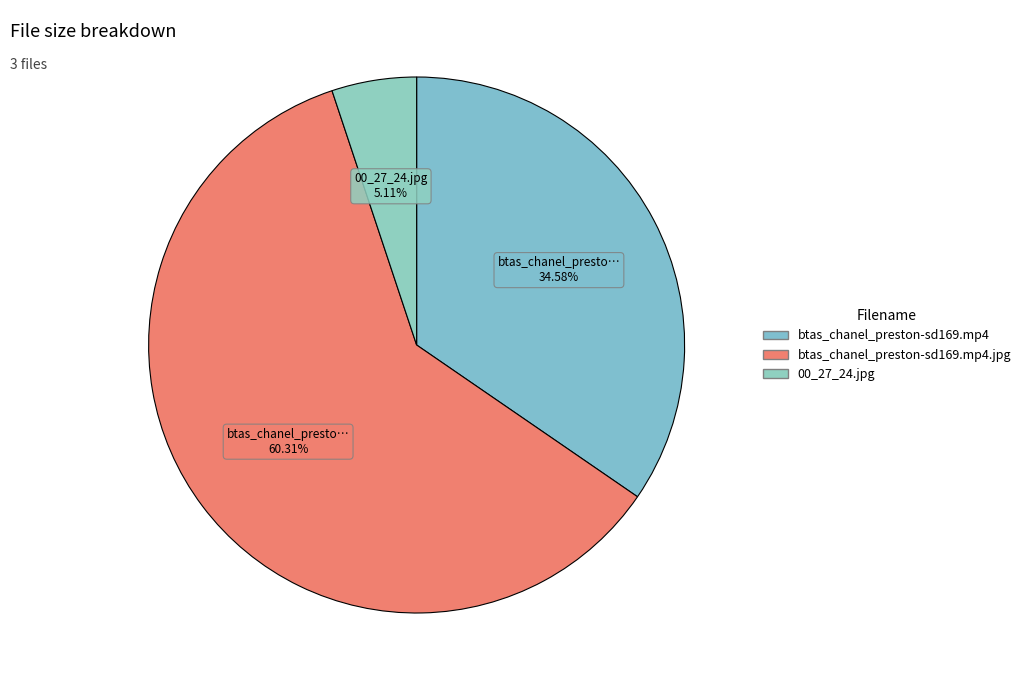

To the nearest percent, what is the average slice percentage?

33%